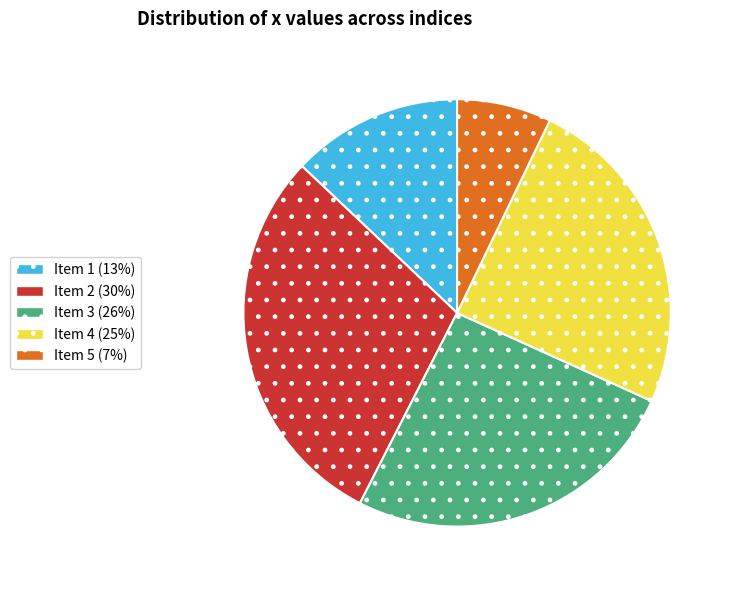

Is there any slice that represents more than half of the pie?

No